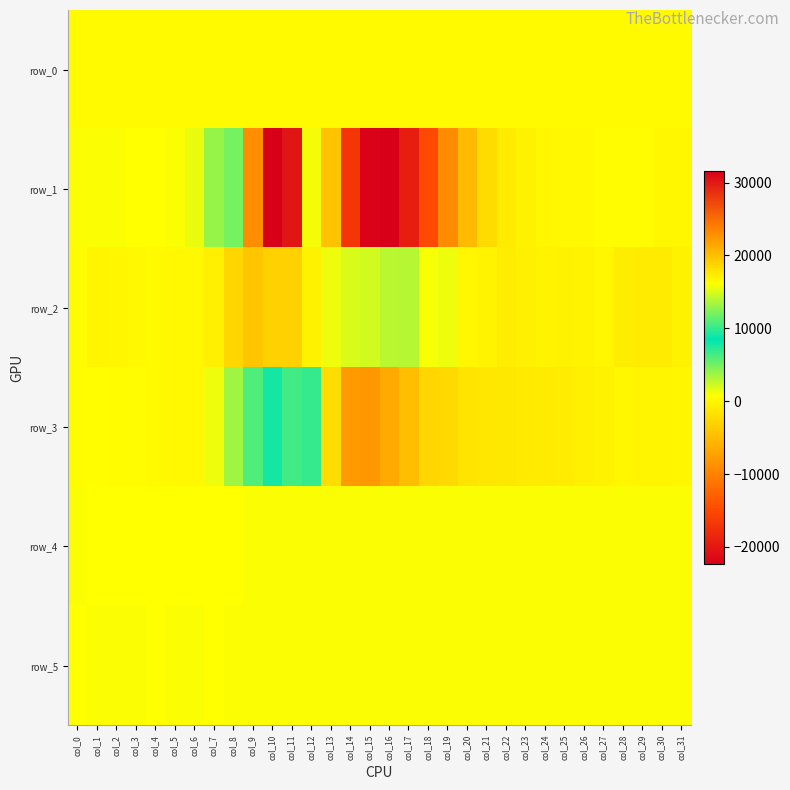

Is it true that row_4 equals 445.0 at col_27?

False